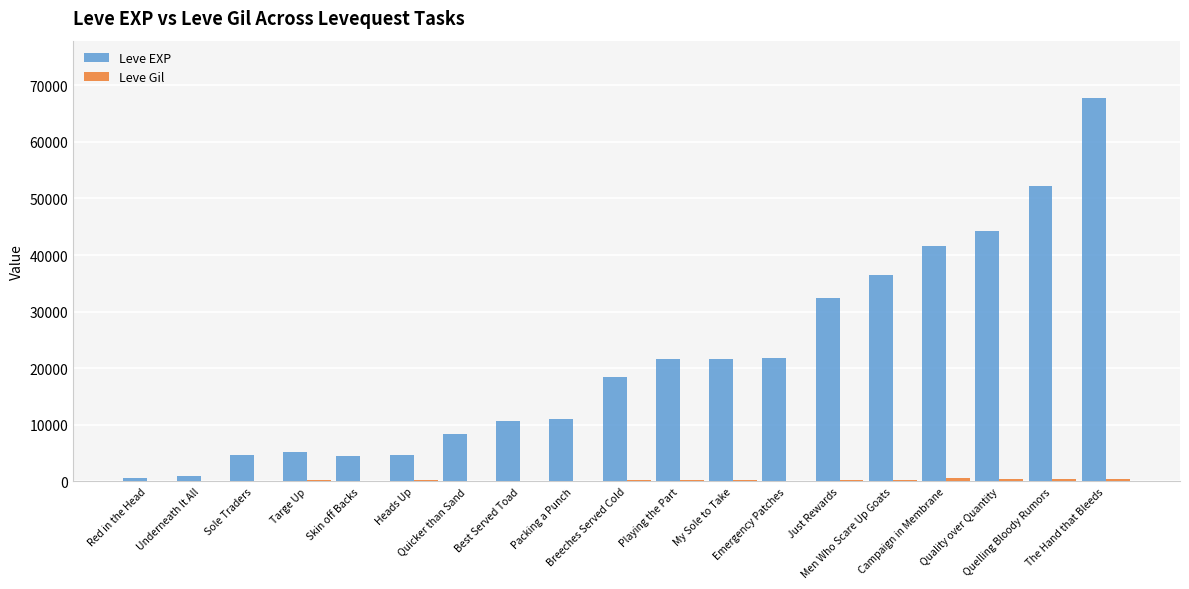

What is the sum of all Leve EXP values?

408800